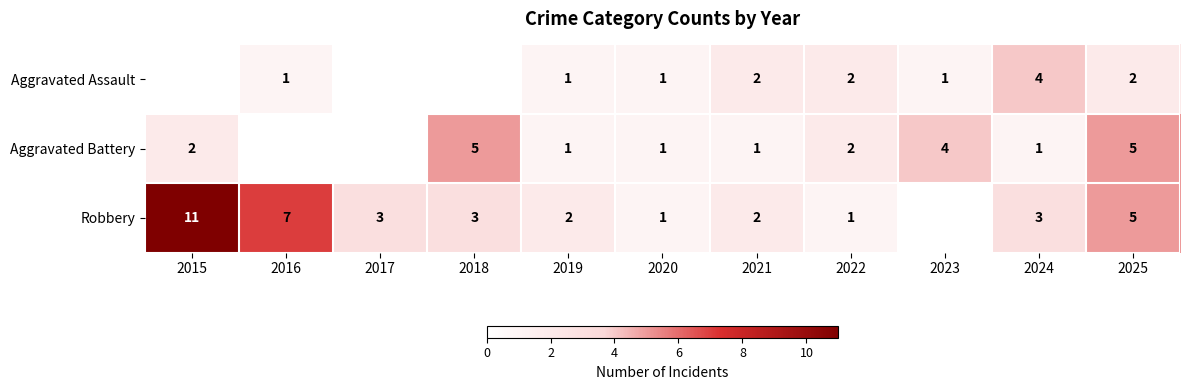

Is the value of Robbery at 2020 greater than the value of Aggravated Assault at 2021?

No